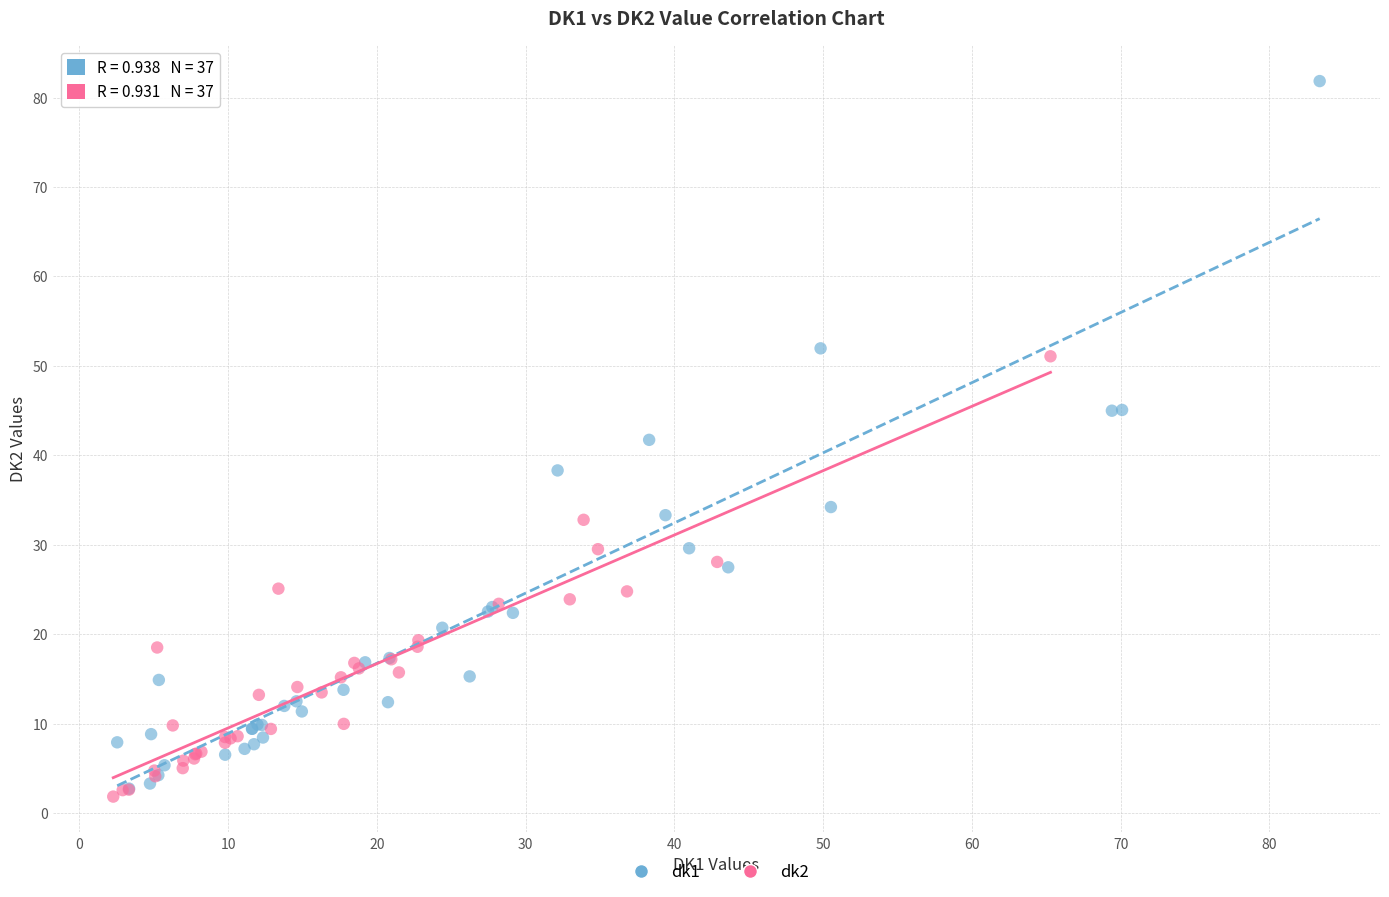

Which series reaches the maximum Y coordinate?

dk1